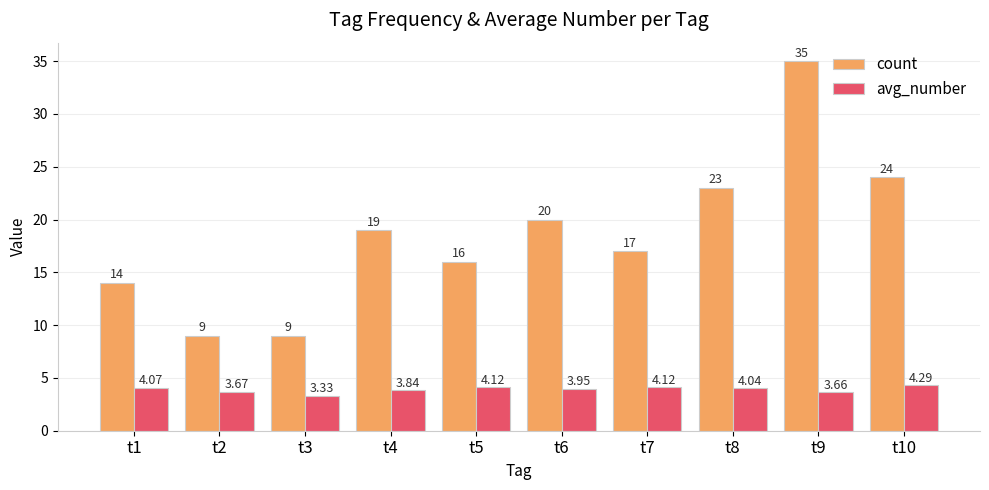

Does the chart contain stacked bars?

No